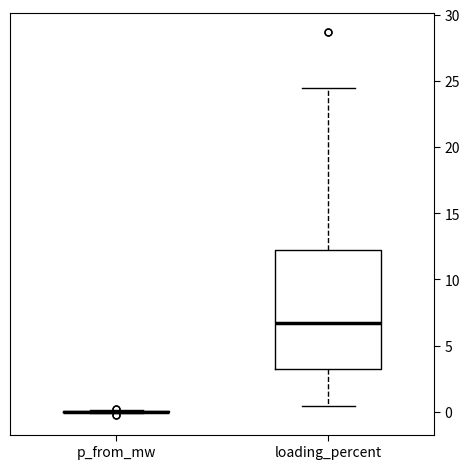

Where does the lower whisker of the box for loading_percent end on the y-axis? The values are not printed on the chart, so give them approximately, as read against the axis.

0.5